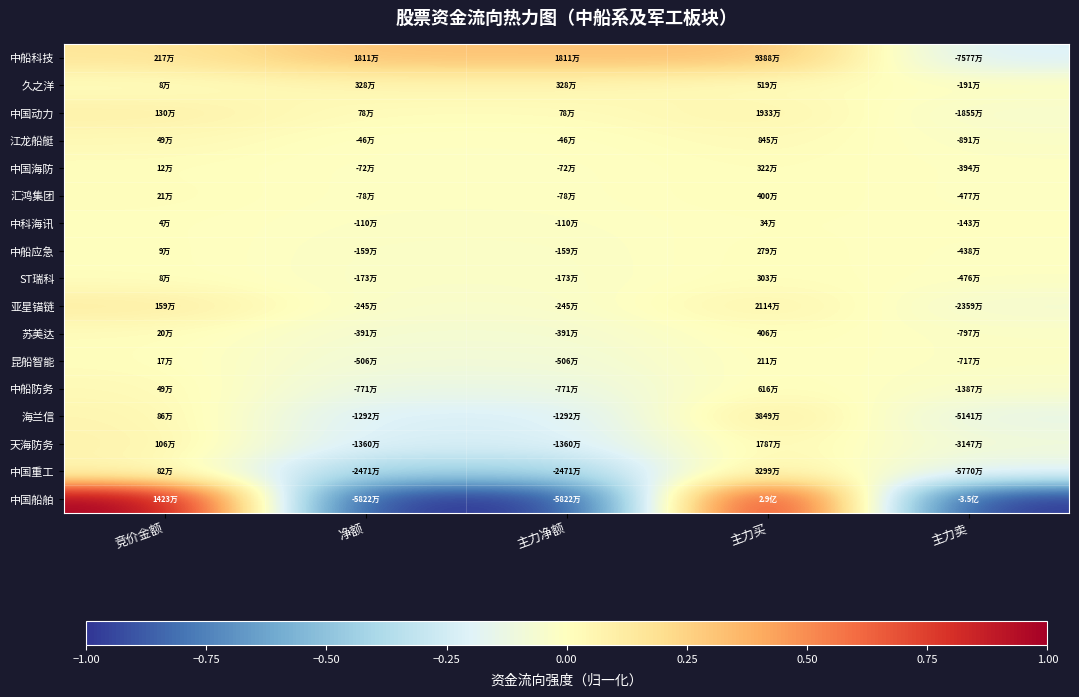

Reading left to right, what are all the values shown in this chart?

中船科技: 竞价金额=0.2	净额=0.3	主力净额=0.3	主力买=0.3	主力卖=-0.2
久之洋: 竞价金额=0.0	净额=0.1	主力净额=0.1	主力买=0.0	主力卖=-0.0
中国动力: 竞价金额=0.1	净额=0.0	主力净额=0.0	主力买=0.1	主力卖=-0.1
江龙船艇: 竞价金额=0.0	净额=-0.0	主力净额=-0.0	主力买=0.0	主力卖=-0.0
中国海防: 竞价金额=0.0	净额=-0.0	主力净额=-0.0	主力买=0.0	主力卖=-0.0
汇鸿集团: 竞价金额=0.0	净额=-0.0	主力净额=-0.0	主力买=0.0	主力卖=-0.0
中科海讯: 竞价金额=0.0	净额=-0.0	主力净额=-0.0	主力买=0.0	主力卖=-0.0
中船应急: 竞价金额=0.0	净额=-0.0	主力净额=-0.0	主力买=0.0	主力卖=-0.0
ST瑞科: 竞价金额=0.0	净额=-0.0	主力净额=-0.0	主力买=0.0	主力卖=-0.0
亚星锚链: 竞价金额=0.1	净额=-0.0	主力净额=-0.0	主力买=0.1	主力卖=-0.1
苏美达: 竞价金额=0.0	净额=-0.1	主力净额=-0.1	主力买=0.0	主力卖=-0.0
昆船智能: 竞价金额=0.0	净额=-0.1	主力净额=-0.1	主力买=0.0	主力卖=-0.0
中船防务: 竞价金额=0.0	净额=-0.1	主力净额=-0.1	主力买=0.0	主力卖=-0.0
海兰信: 竞价金额=0.1	净额=-0.2	主力净额=-0.2	主力买=0.1	主力卖=-0.1
天海防务: 竞价金额=0.1	净额=-0.2	主力净额=-0.2	主力买=0.1	主力卖=-0.1
中国重工: 竞价金额=0.1	净额=-0.4	主力净额=-0.4	主力买=0.1	主力卖=-0.2
中国船舶: 竞价金额=1.0	净额=-1.0	主力净额=-1.0	主力买=1.0	主力卖=-1.0